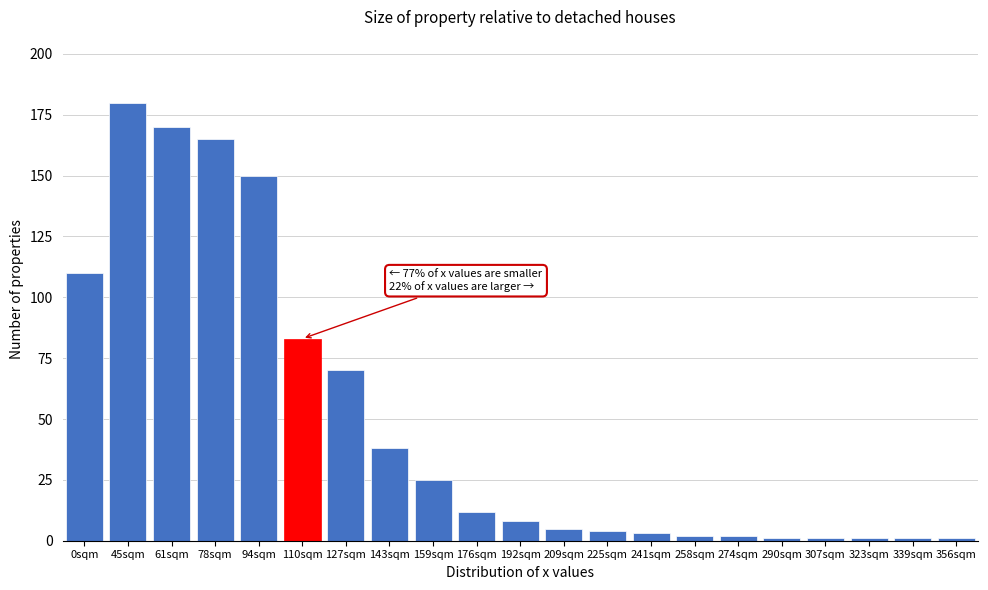

Reading left to right, transcribe all the data shown in this chart.

0sqm=110	45sqm=180	61sqm=170	78sqm=165	94sqm=150	110sqm=83	127sqm=70	143sqm=38	159sqm=25	176sqm=12	192sqm=8	209sqm=5	225sqm=4	241sqm=3	258sqm=2	274sqm=2	290sqm=1	307sqm=1	323sqm=1	339sqm=1	356sqm=1